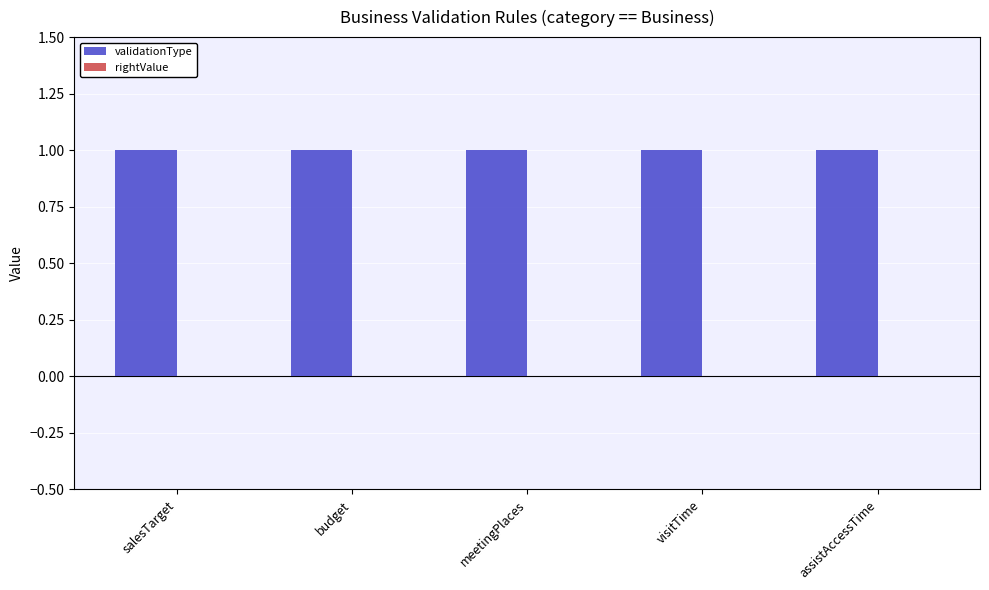

Reading left to right, what are all the values shown in this chart?

validationType: salesTarget=1	budget=1	meetingPlaces=1	visitTime=1	assistAccessTime=1
rightValue: salesTarget=0	budget=0	meetingPlaces=0	visitTime=0	assistAccessTime=0